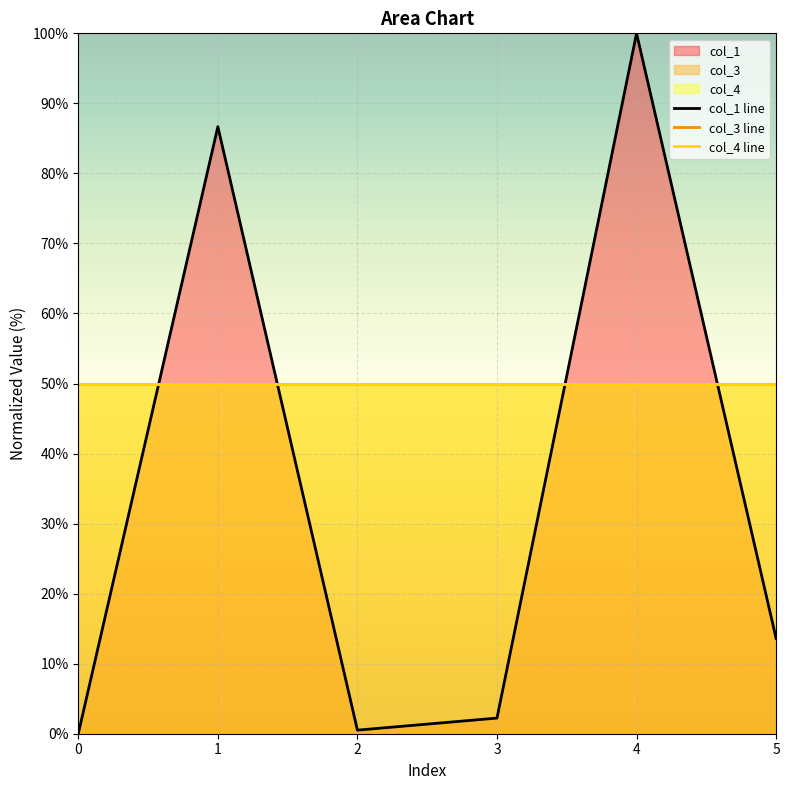

What is the lowest value of the col_3 line series?

50.0